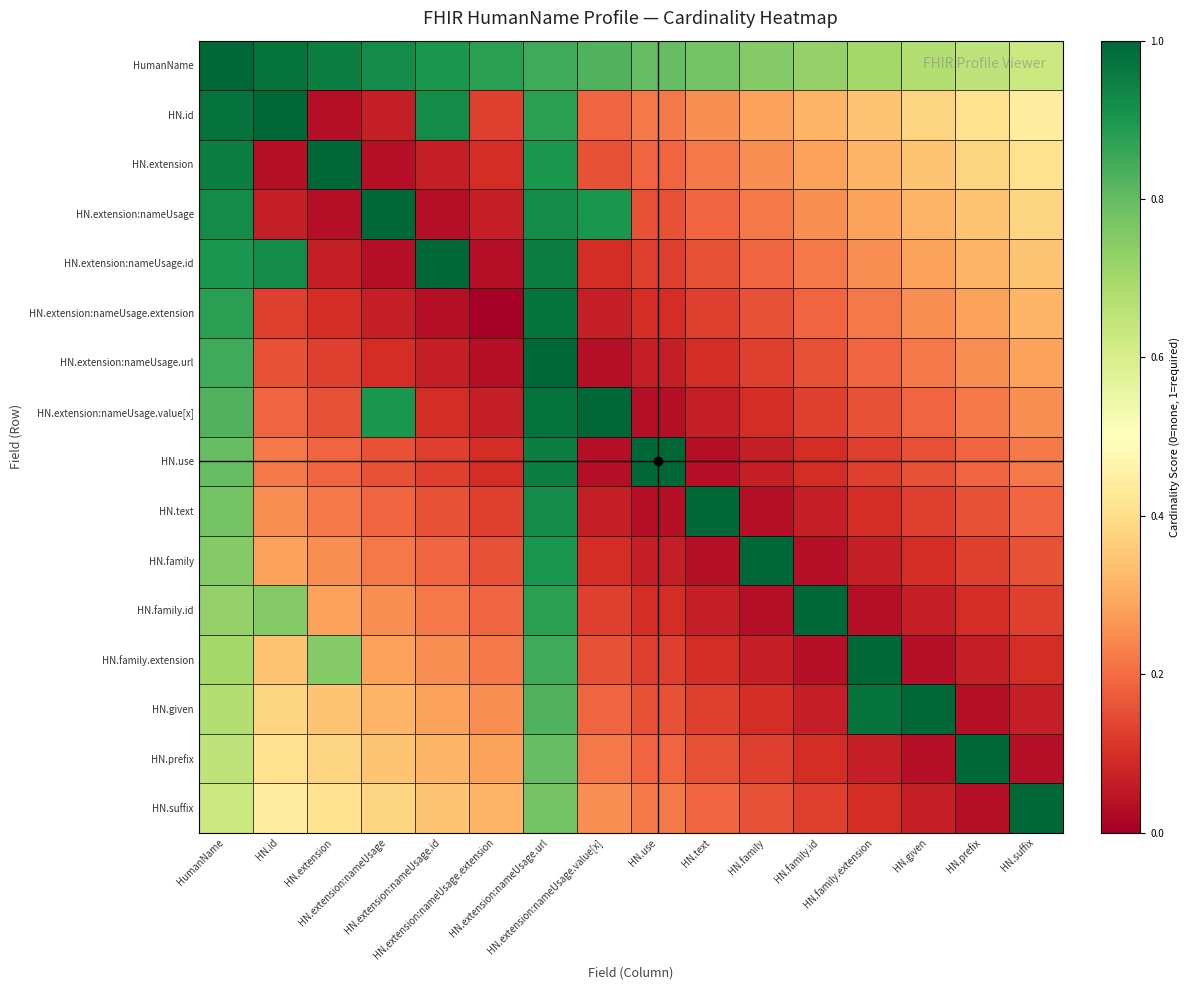

What is the total value across all series at HN.family.id?

3.8